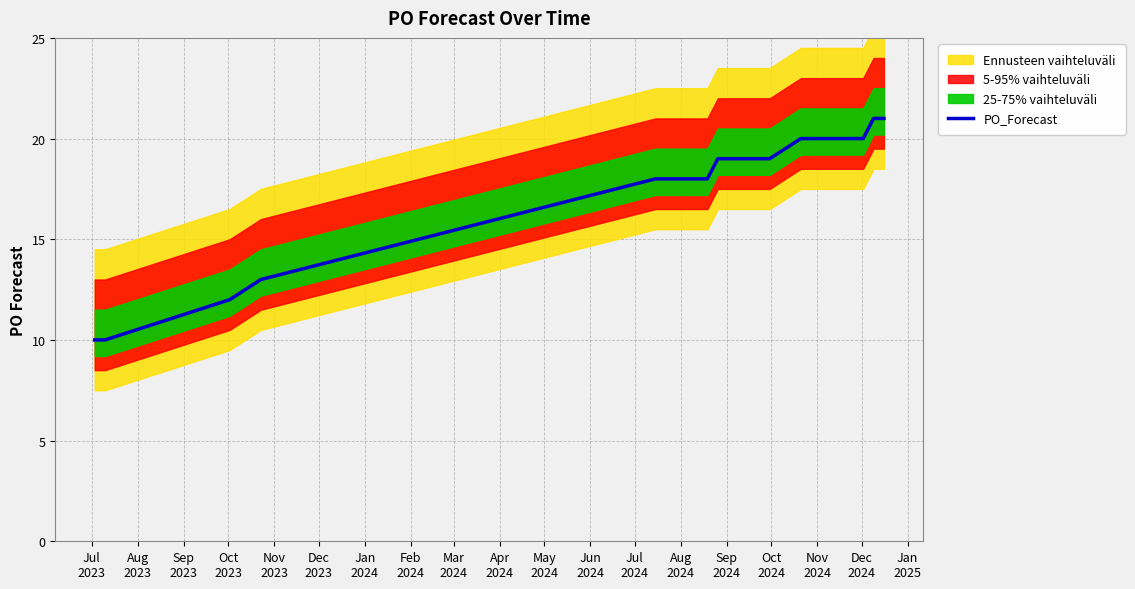

Which category has the lowest value across all series?

Jul
2023